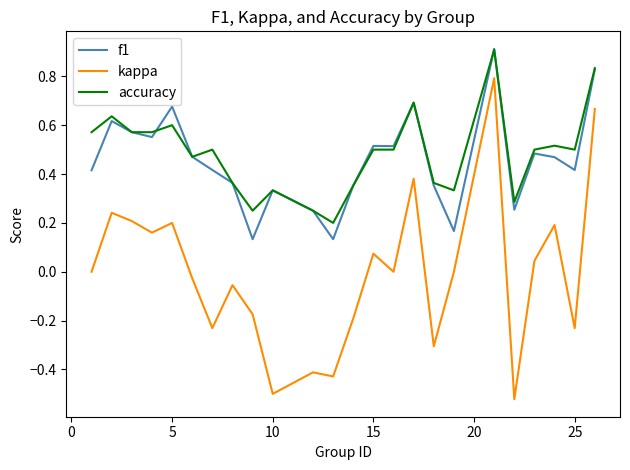

Which series has the widest spread of values?

kappa